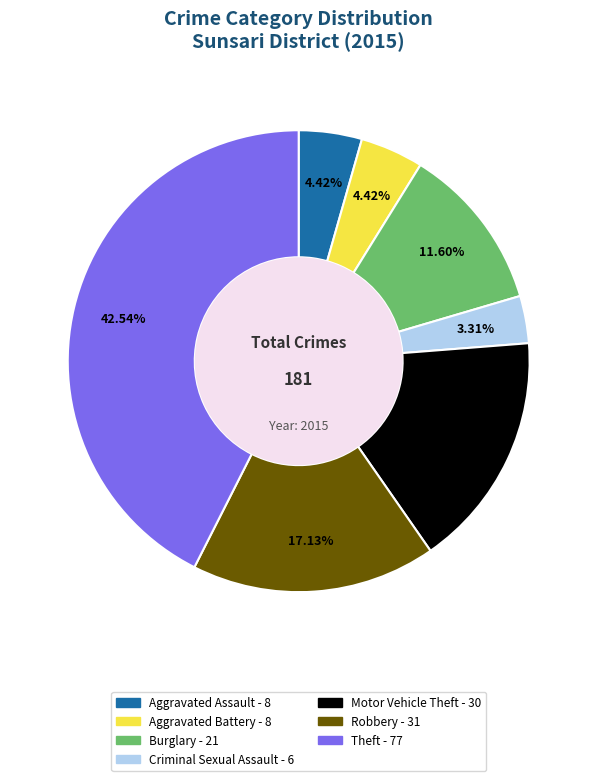

Does any single category account for the majority?

No